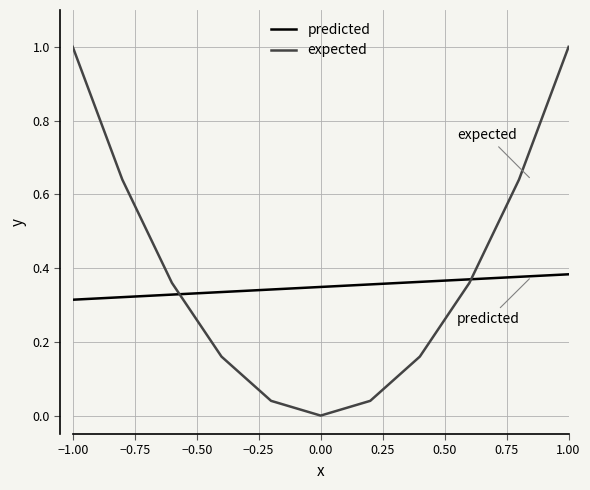

Which series has the largest total across all categories?

expected